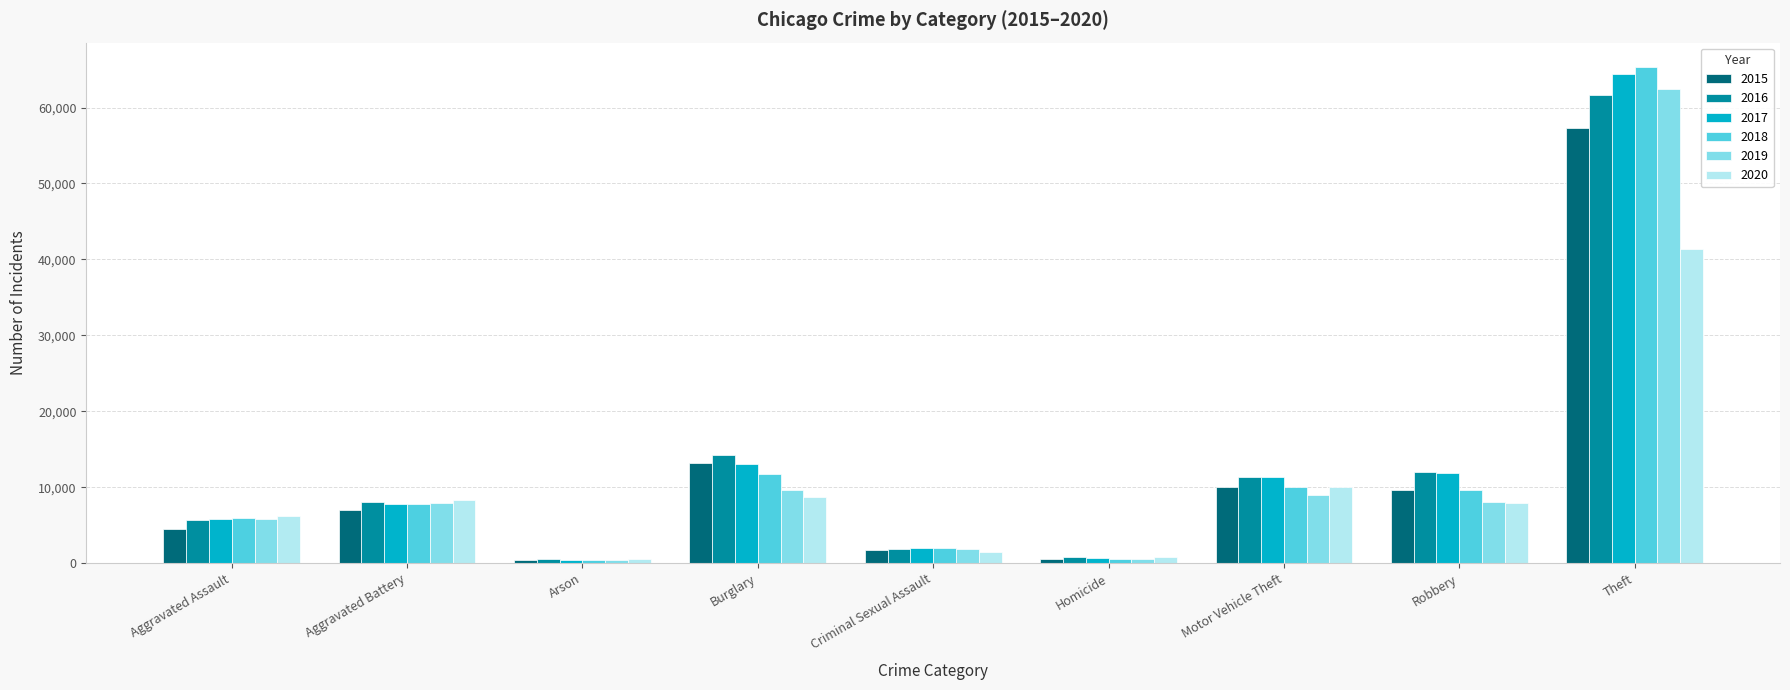

At which category is the sum across all series the highest?

Theft